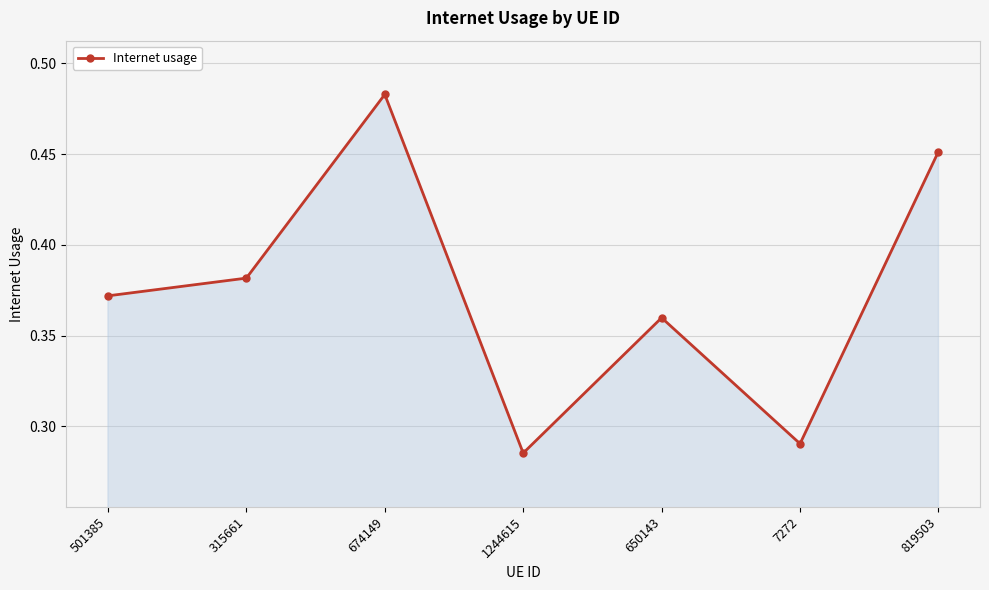

What is the sum of the values at 7272 and 819503?

0.7